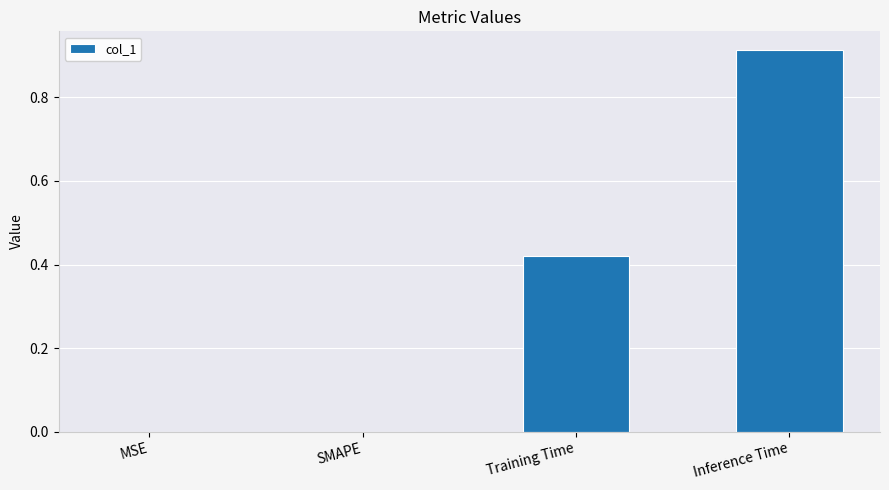

The chart shows a value of -0.3 at SMAPE. True or false?

False